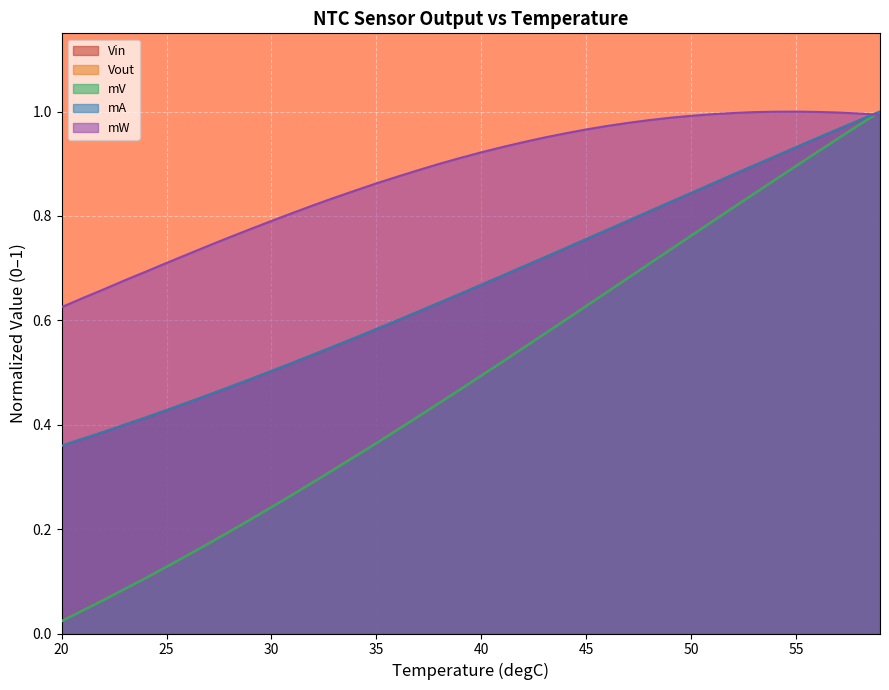

True or false: Vout has a value of 0.3 at 55.

False